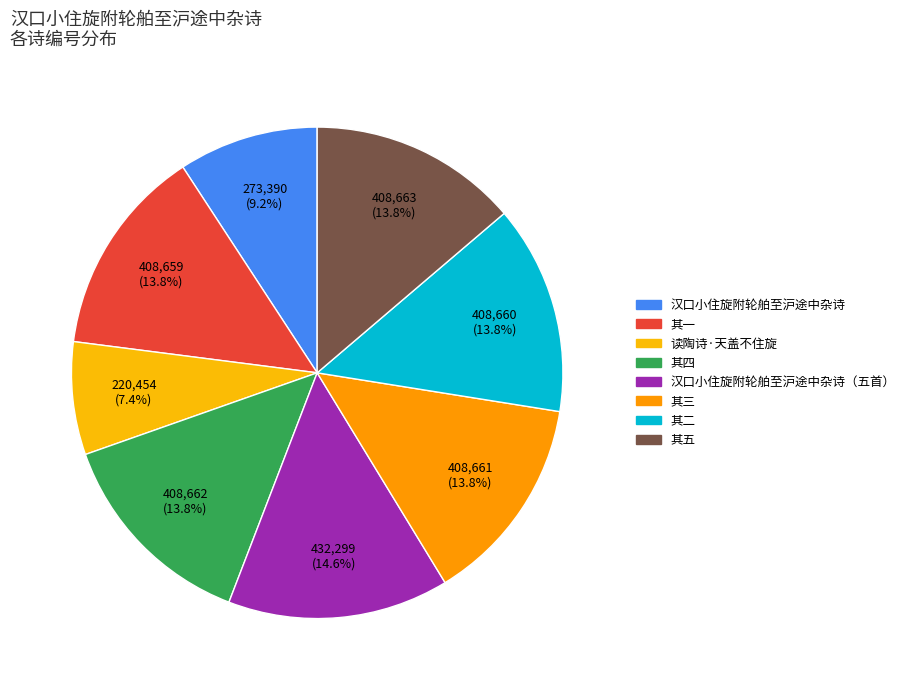

Which slice is the smallest?

读陶诗·天盖不住旋